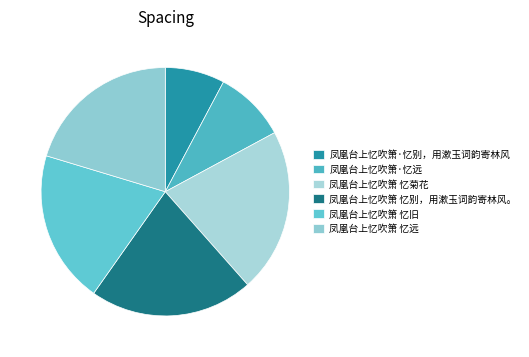

How many segments does this pie chart have?

6